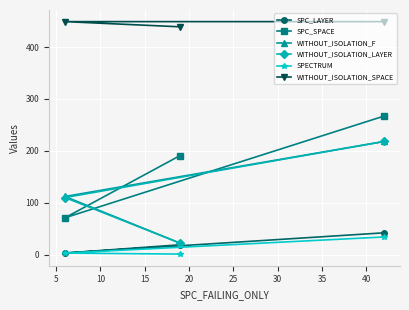

What is the minimum value for WITHOUT_ISOLATION_LAYER?

22